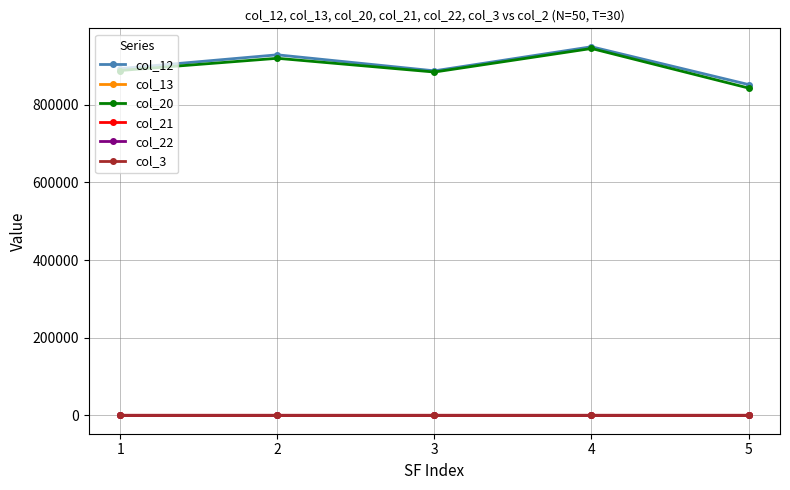

What is the value of the col_22 point at the 5th from the left?

10.0